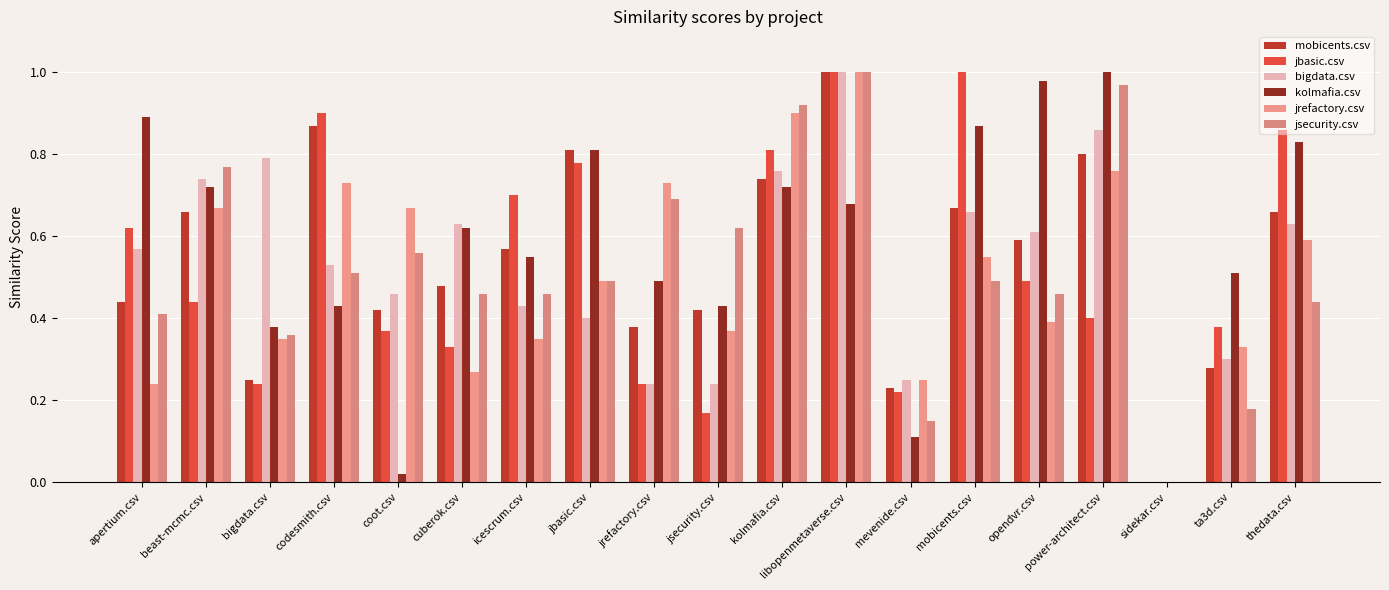

What is the total value across all series at codesmith.csv?

4.0